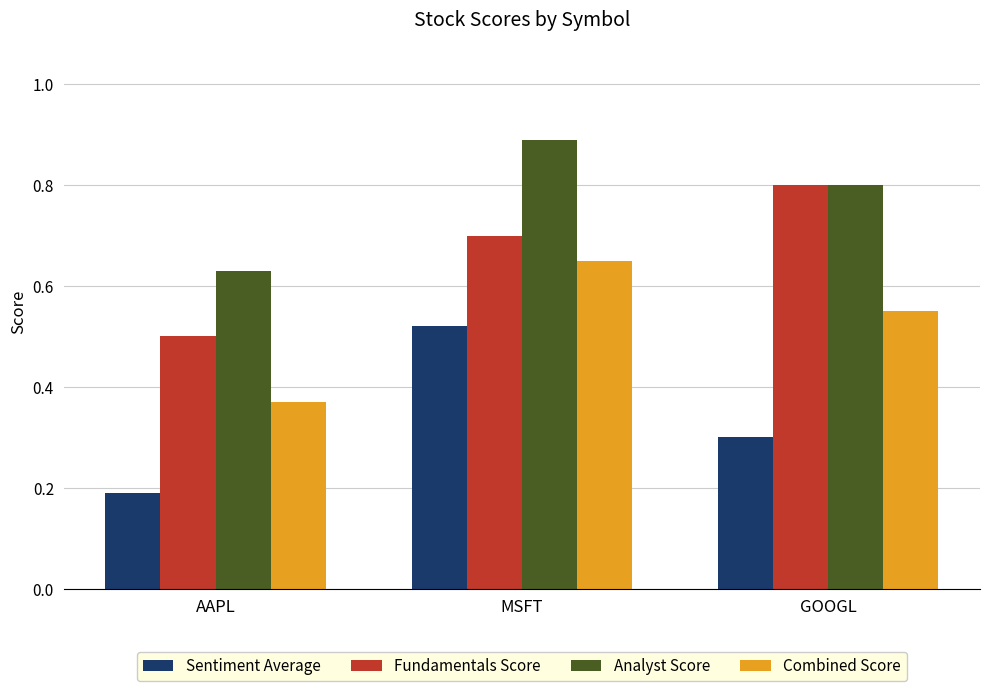

What is the total value across all series at GOOGL?

2.5